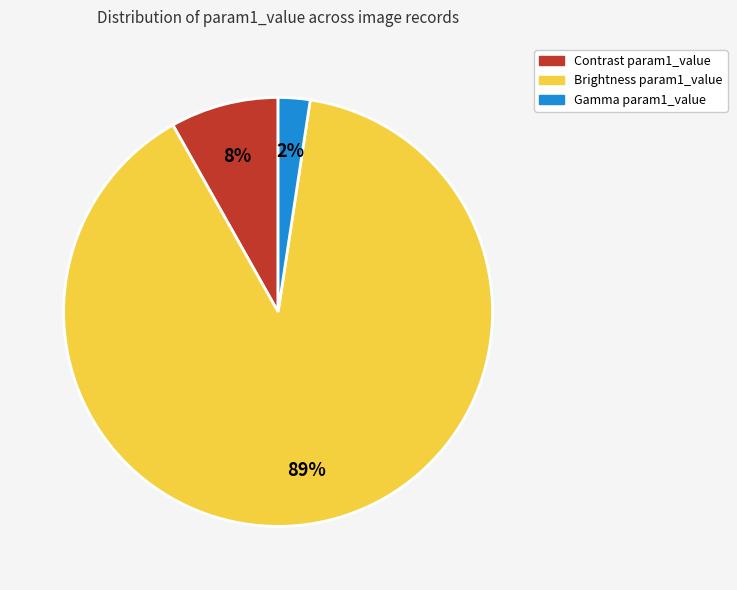

To the nearest percent, what is the average slice percentage?

33%